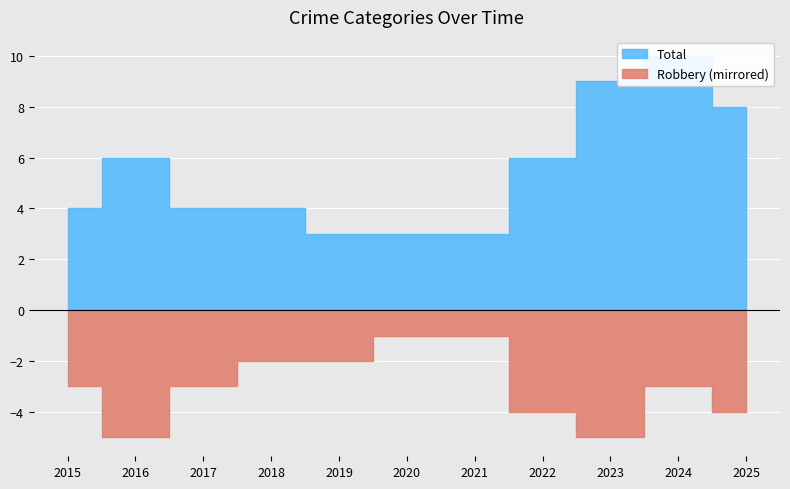

Which category has the highest value in the Total series?

2024